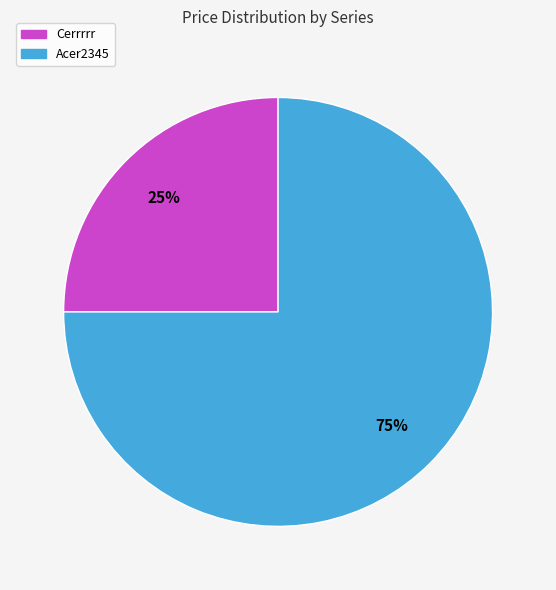

Approximately how many times larger is the value at Cerrrrr compared to Acer2345?

0.3